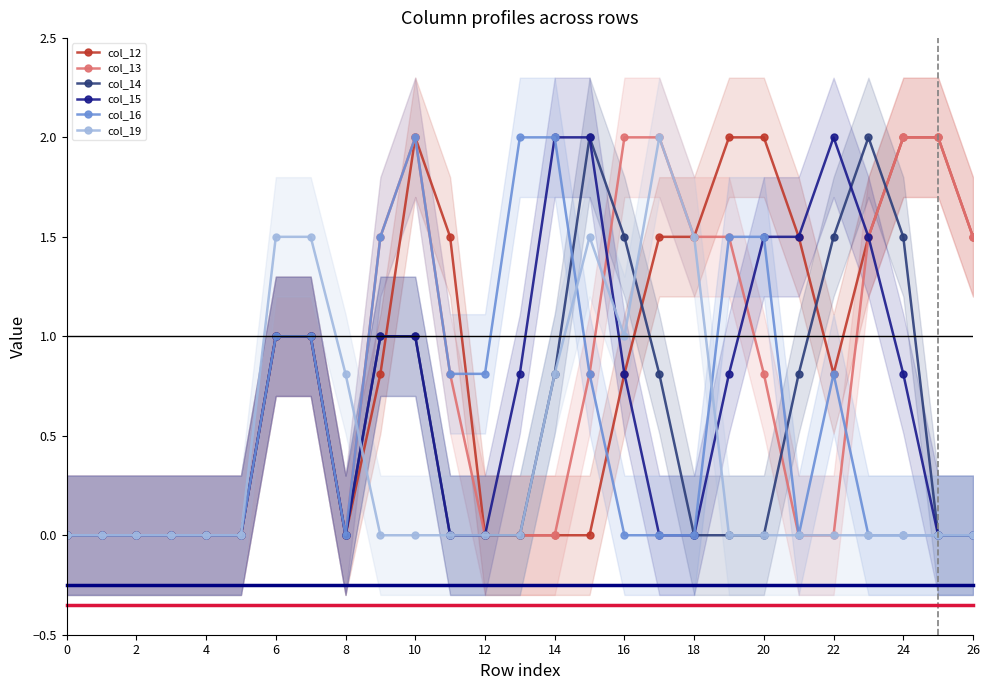

Reading left to right, extract all data points from this chart.

col_12: 0.0	0.0	0.0	0.0	0.0	0.0	1.0	1.0	0.0	0.8	2.0	1.5	0.0	0.0	0.0	0.0	0.8	1.5	1.5	2.0	2.0	1.5	0.8	1.5	2.0	2.0	1.5
col_13: 0.0	0.0	0.0	0.0	0.0	0.0	1.0	1.0	0.0	1.5	2.0	0.8	0.0	0.0	0.0	0.8	2.0	2.0	1.5	1.5	0.8	0.0	0.0	1.5	2.0	2.0	1.5
col_14: 0.0	0.0	0.0	0.0	0.0	0.0	1.0	1.0	0.0	1.0	1.0	0.0	0.0	0.0	0.8	2.0	1.5	0.8	0.0	0.0	0.0	0.8	1.5	2.0	1.5	0.0	0.0
col_15: 0.0	0.0	0.0	0.0	0.0	0.0	1.0	1.0	0.0	1.0	1.0	0.0	0.0	0.8	2.0	2.0	0.8	0.0	0.0	0.8	1.5	1.5	2.0	1.5	0.8	0.0	0.0
col_16: 0.0	0.0	0.0	0.0	0.0	0.0	1.0	1.0	0.0	1.5	2.0	0.8	0.8	2.0	2.0	0.8	0.0	0.0	0.0	1.5	1.5	0.0	0.8	0.0	0.0	0.0	0.0
col_19: 0.0	0.0	0.0	0.0	0.0	0.0	1.5	1.5	0.8	0.0	0.0	0.0	0.0	0.0	0.8	1.5	1.0	2.0	1.5	0.0	0.0	0.0	0.0	0.0	0.0	0.0	0.0